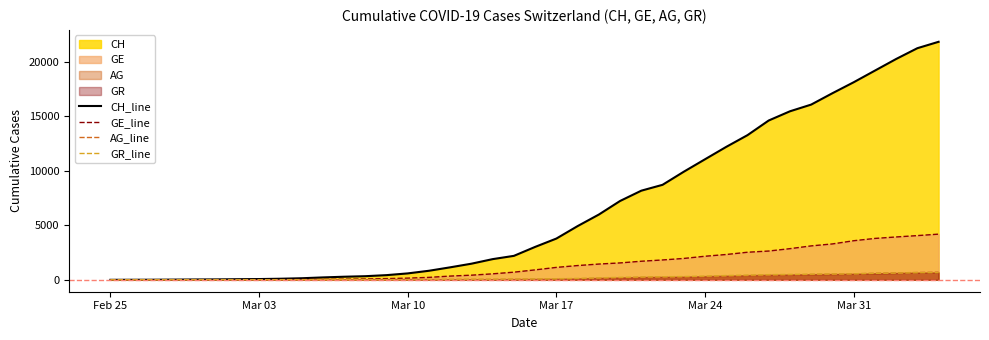

How many values in the AG_line series exceed 56?

19